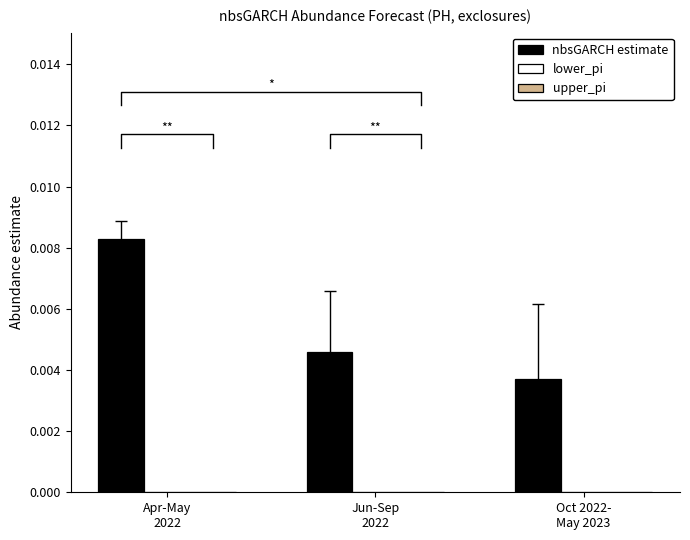

Is the value of lower_pi at Apr-May
2022 greater than the value of nbsGARCH estimate at Jun-Sep
2022?

No